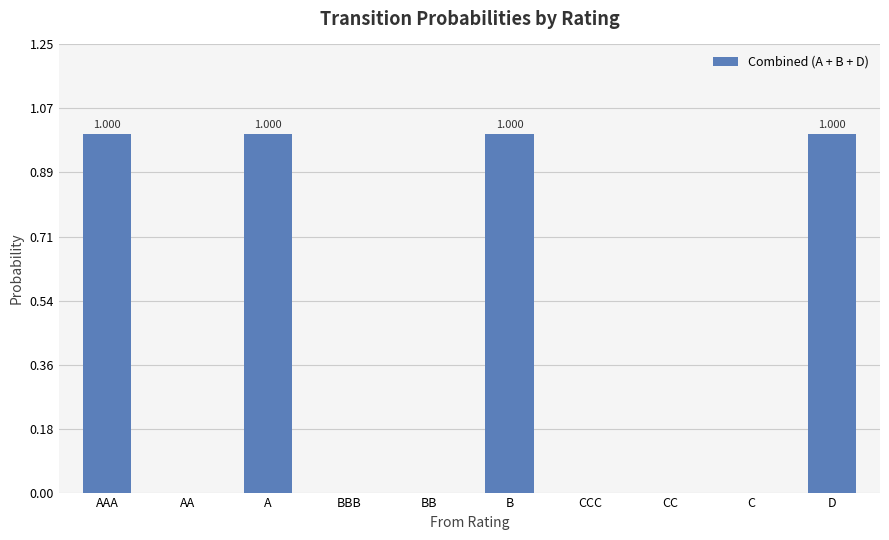

How many distinct data groups are displayed?

1